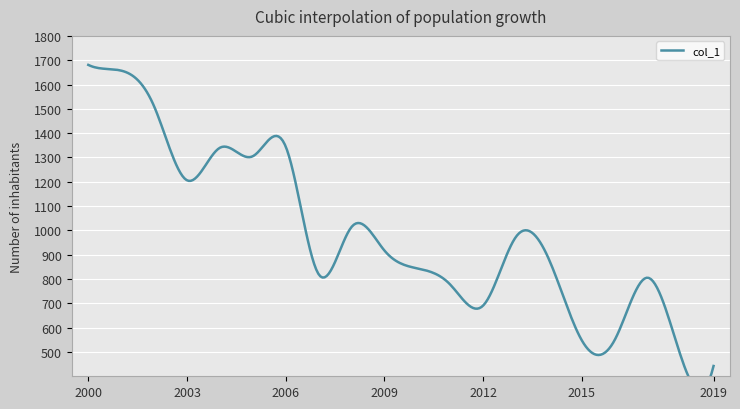

At which category does the data reach its first local peak?

2004-04-15